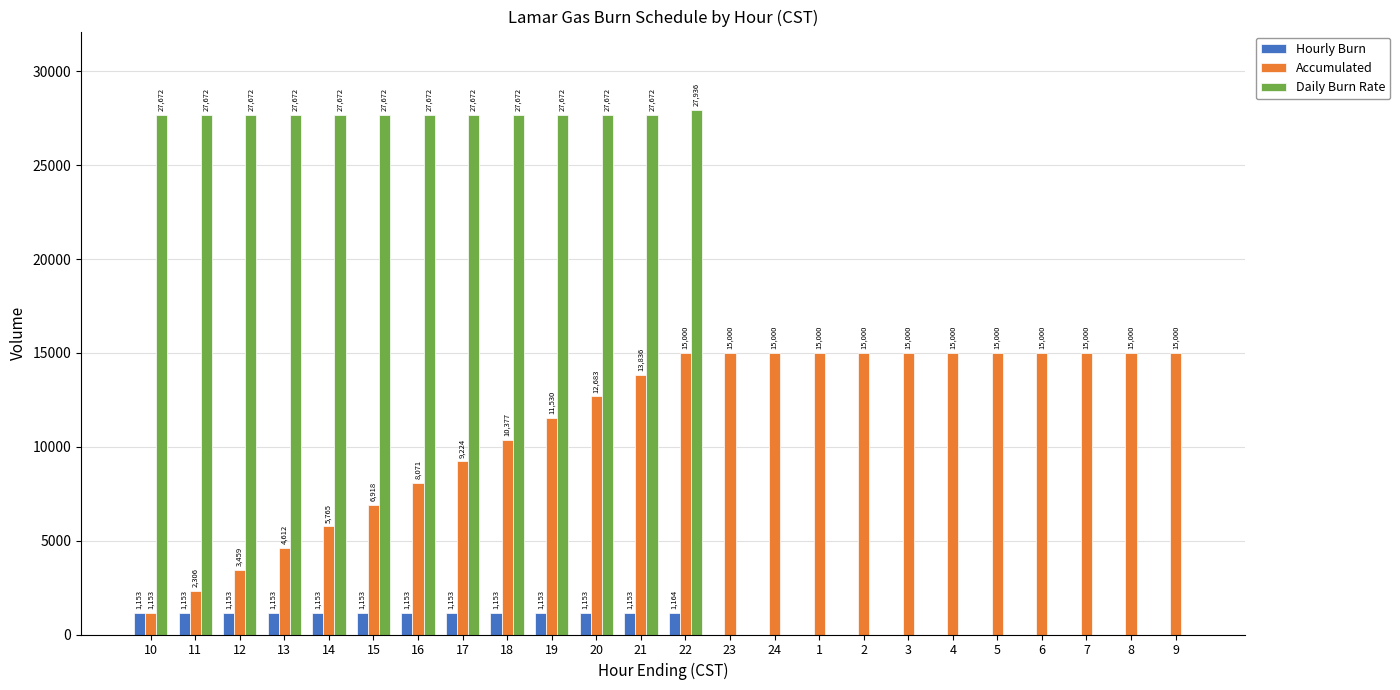

Which series has the largest total across all categories?

Daily Burn Rate